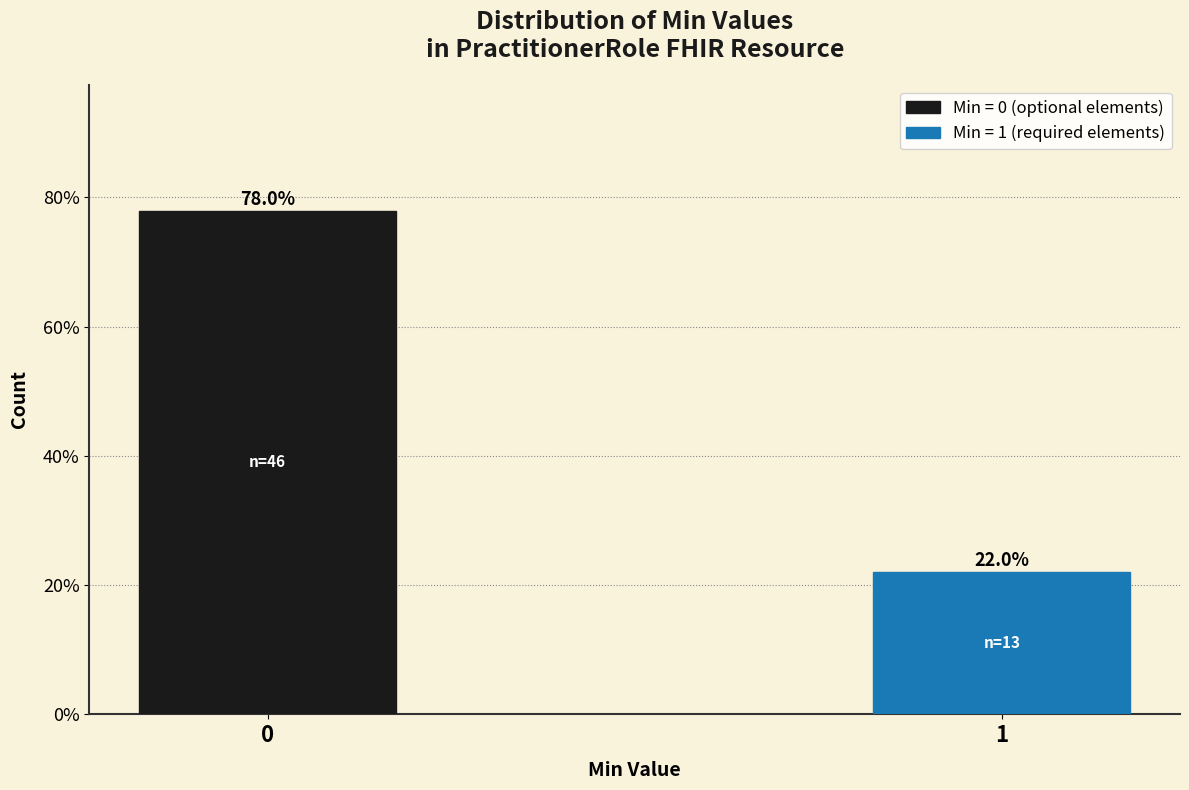

Reading left to right, list all the values displayed in this chart.

0=78.0	1=22.0